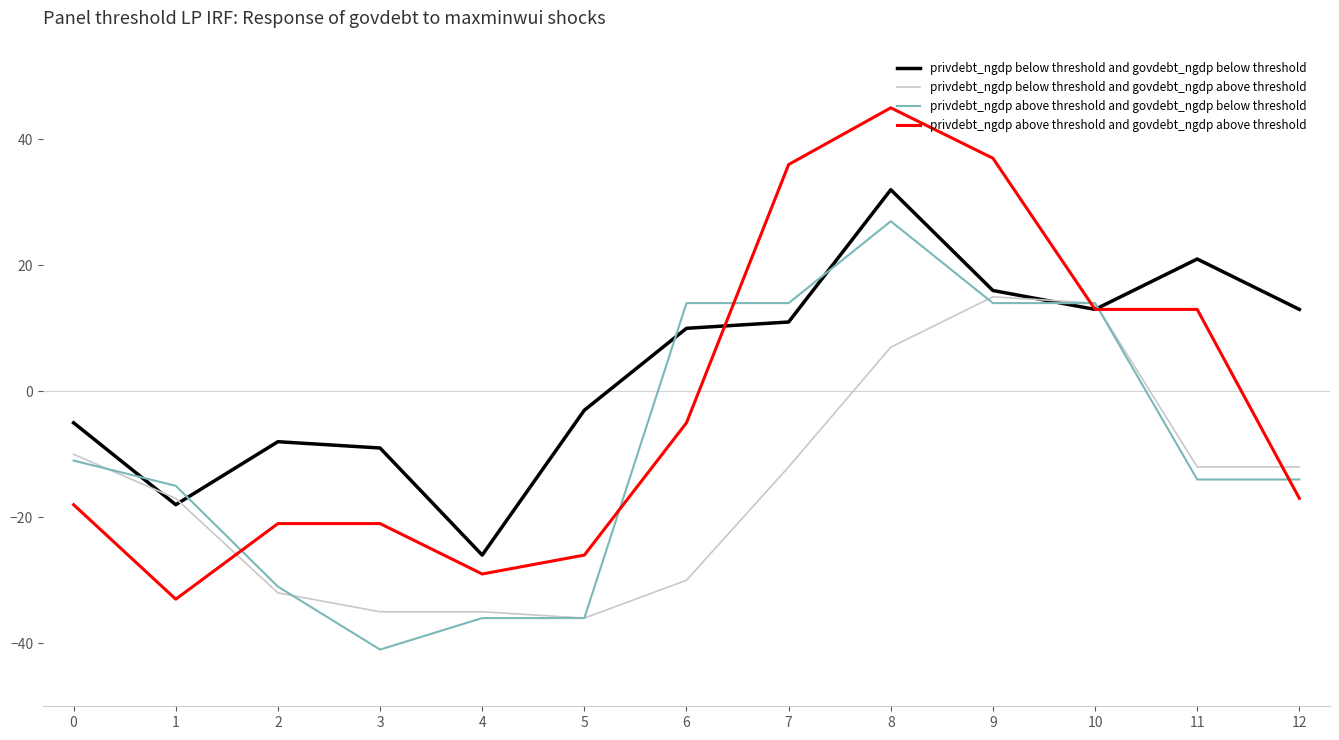

What is the greatest value displayed?

45